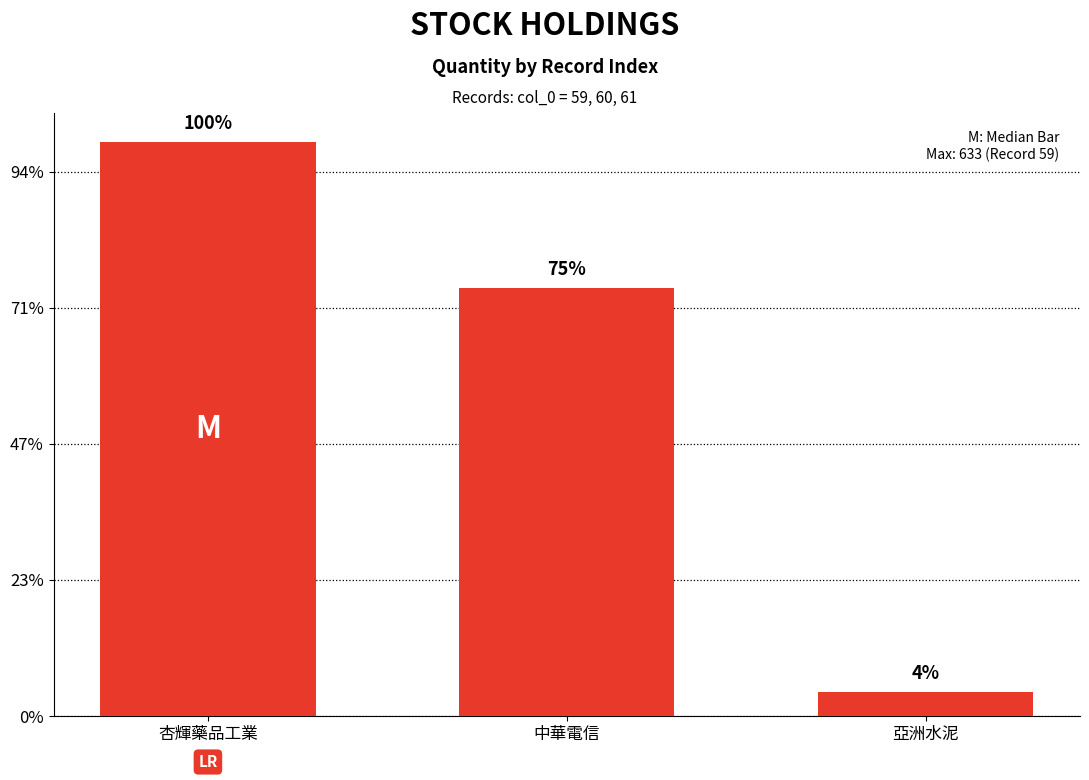

Reading left to right, extract all data points from this chart.

杏輝藥品工業=633	中華電信=472	亞洲水泥=27